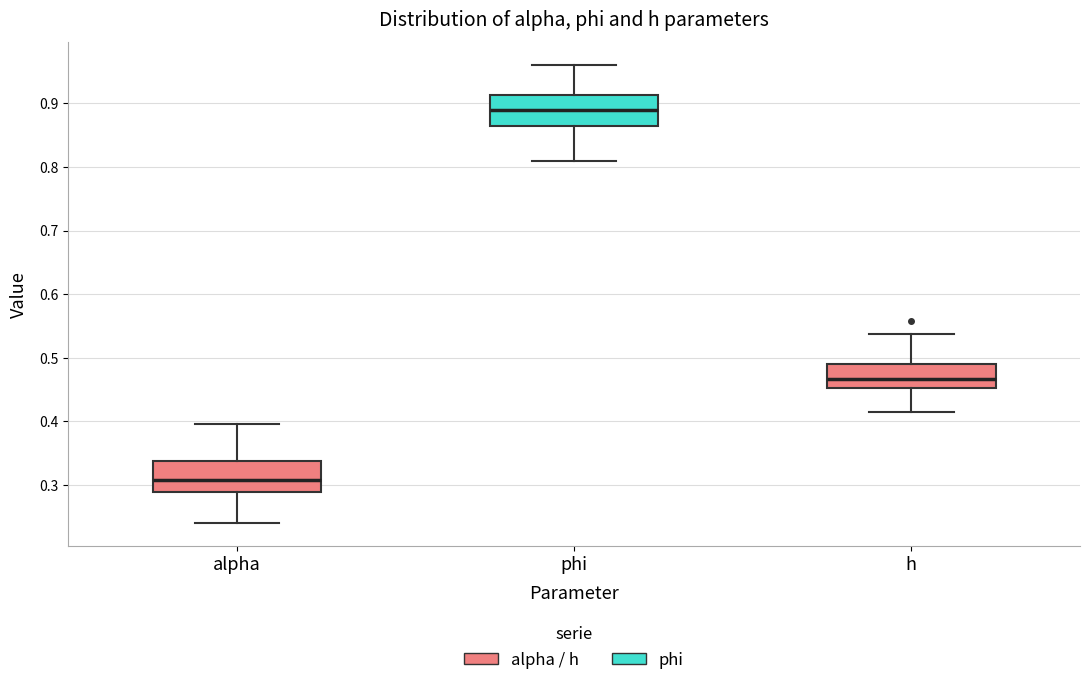

Reading left to right, transcribe this box plot: for each box, give where its median line is, the range the box spans, and where its two whiskers end, as read against the y-axis. The values are not printed on the chart, so give them approximately, as read against the axis.

alpha: median 0.31, box 0.29 to 0.34, whiskers 0.24 to 0.39
phi: median 0.89, box 0.86 to 0.91, whiskers 0.81 to 0.96
h: median 0.47, box 0.45 to 0.49, whiskers 0.42 to 0.54